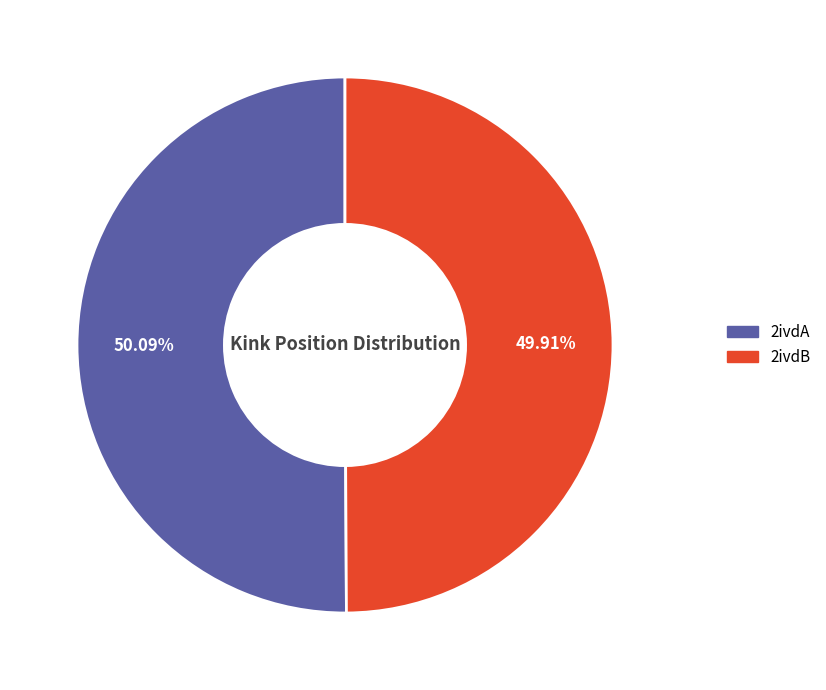

Is it true that 2ivdB is 50% of the pie?

True